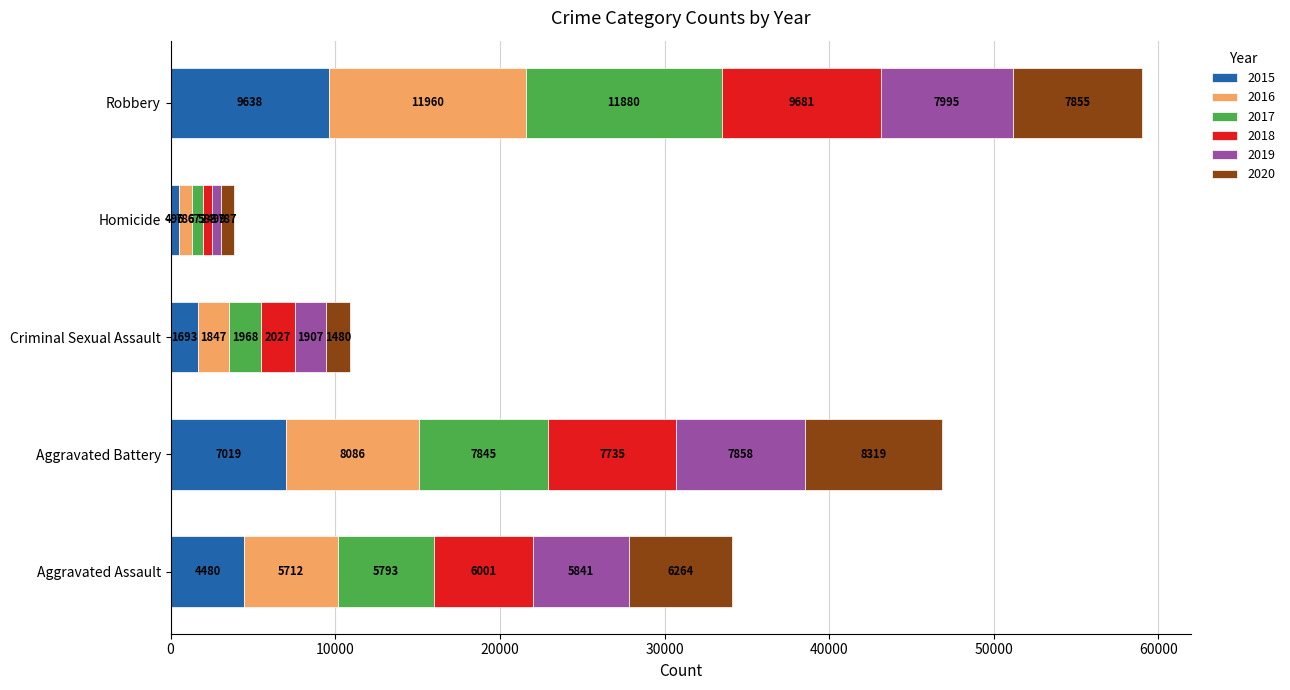

What are all the series names shown in the legend?

2015, 2016, 2017, 2018, 2019, 2020